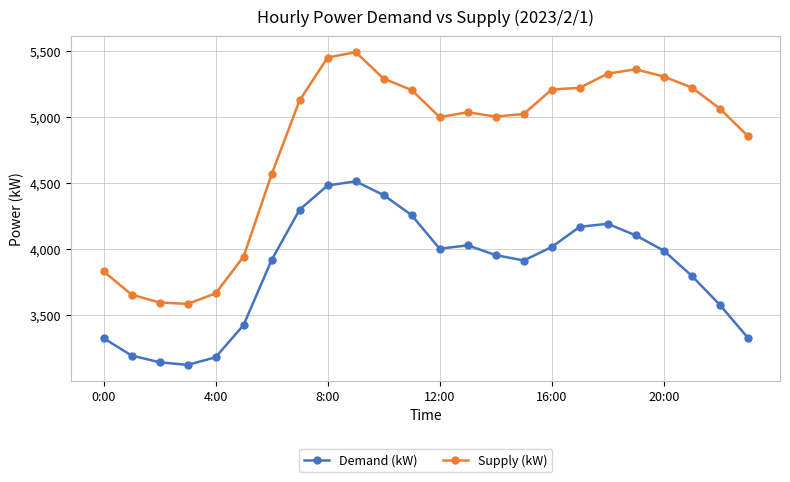

Which series has the largest total across all categories?

Supply (kW)